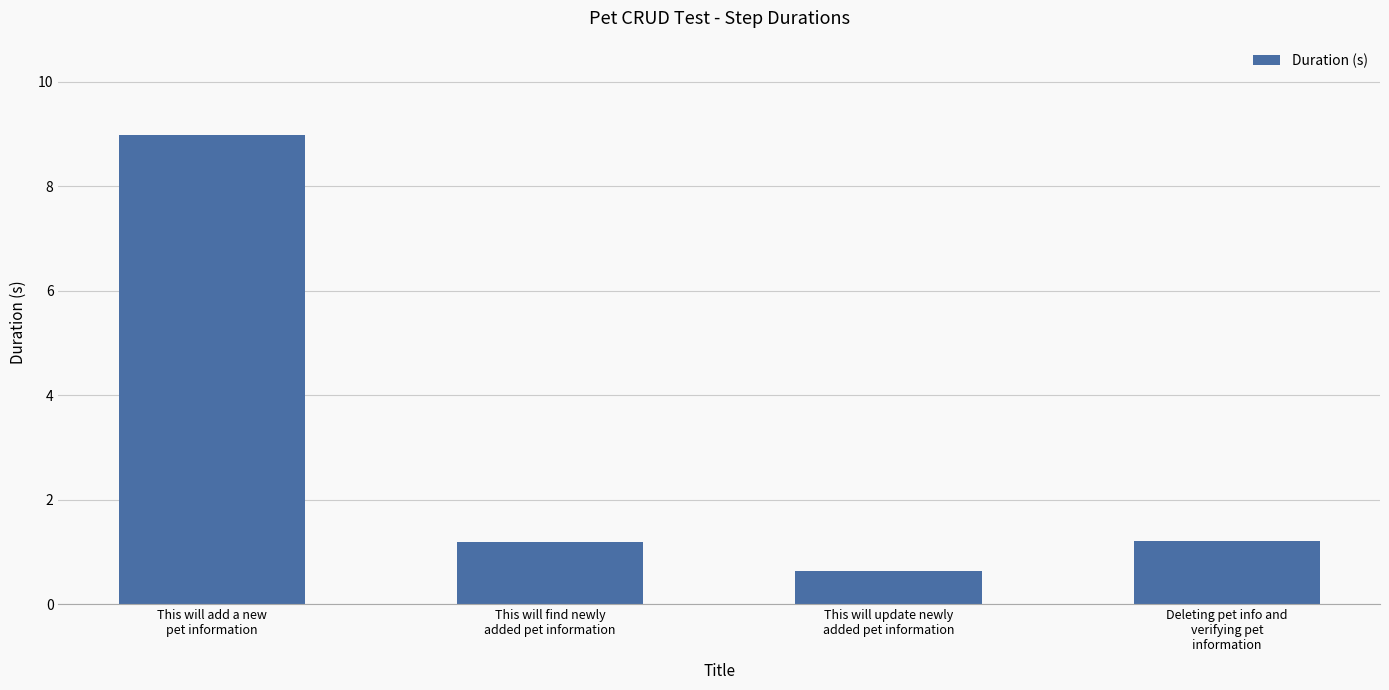

Reading right to left, extract all data points from this chart.

1.2	0.6	1.2	9.0